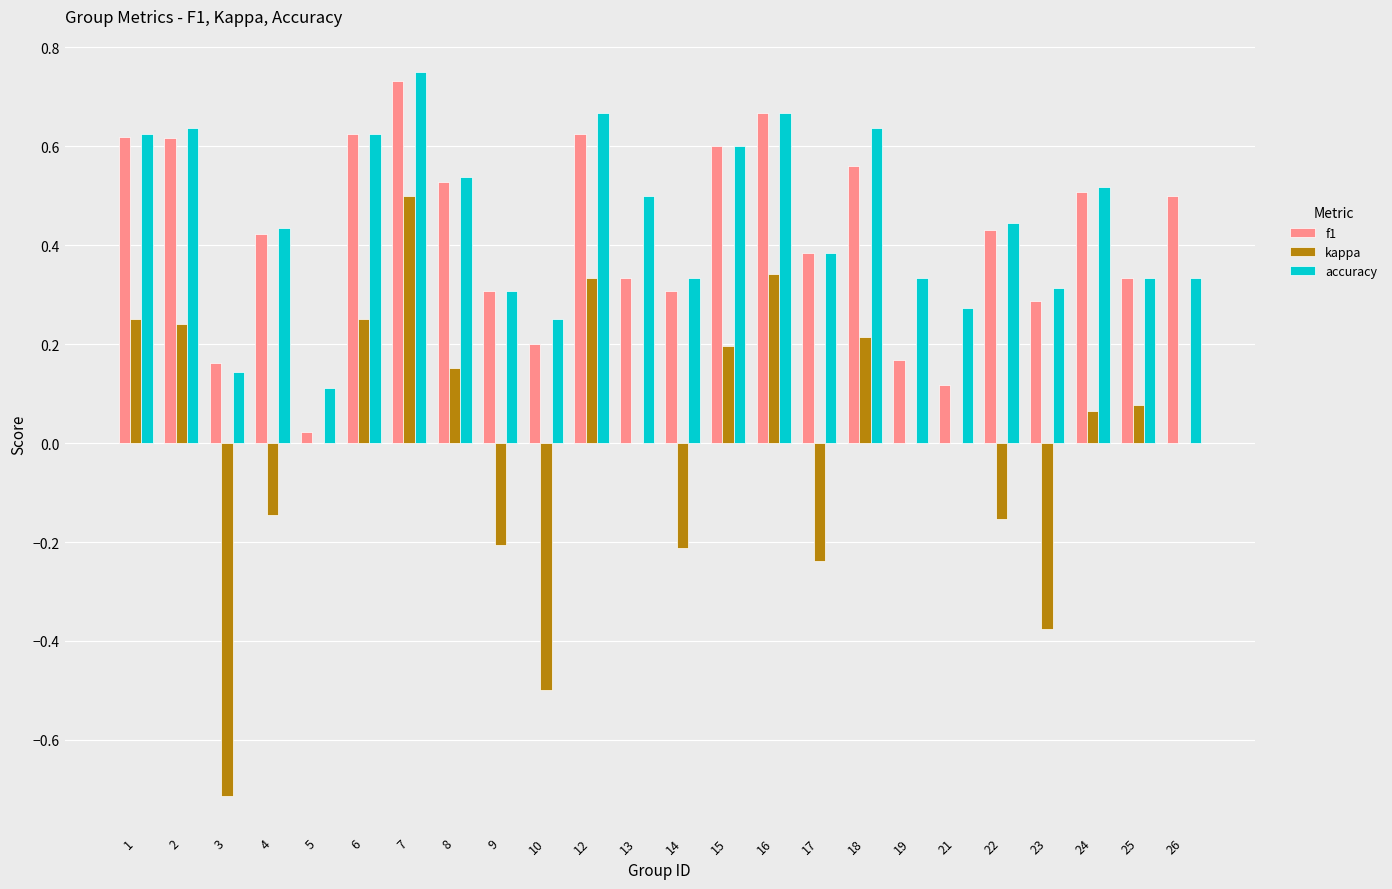

At which category is the sum across all series the highest?

7